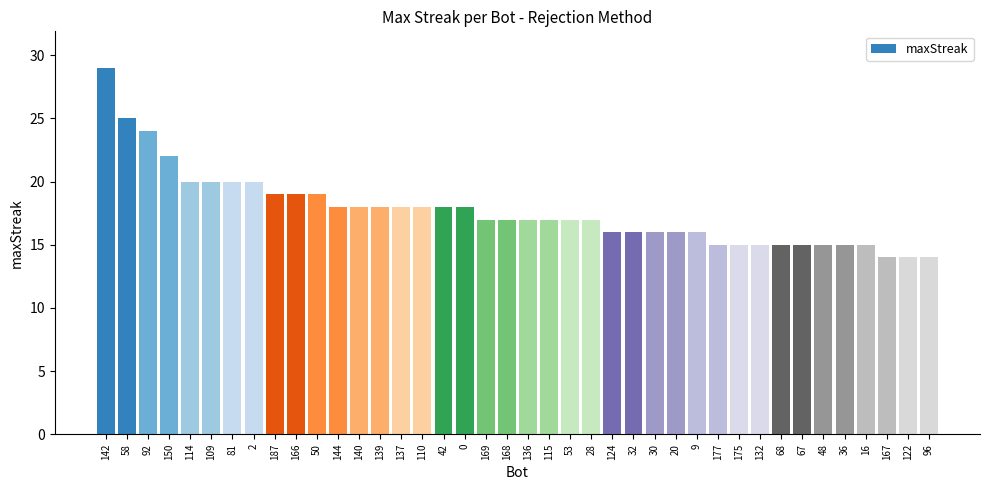

Which category has the highest value across all series?

142